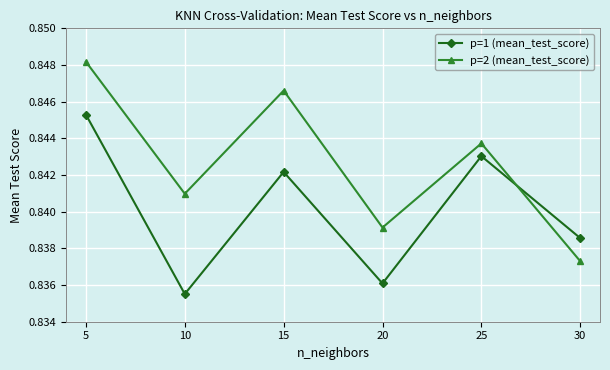

At how many categories does at least one series exceed 0?

6